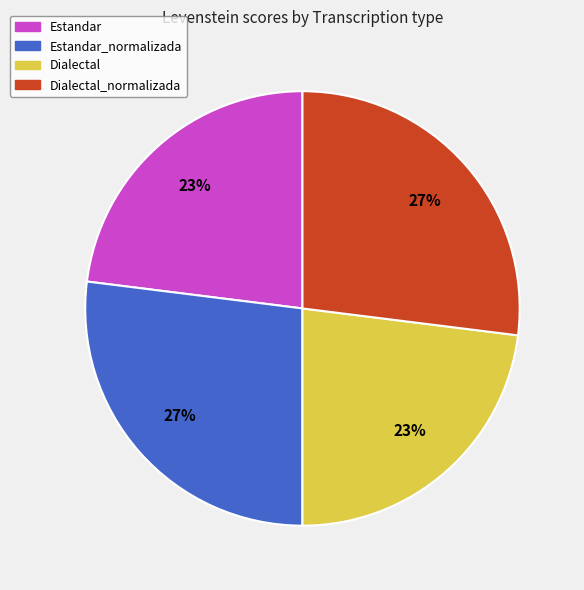

To the nearest percent, what is the difference between the largest and smallest slice percentages?

4%